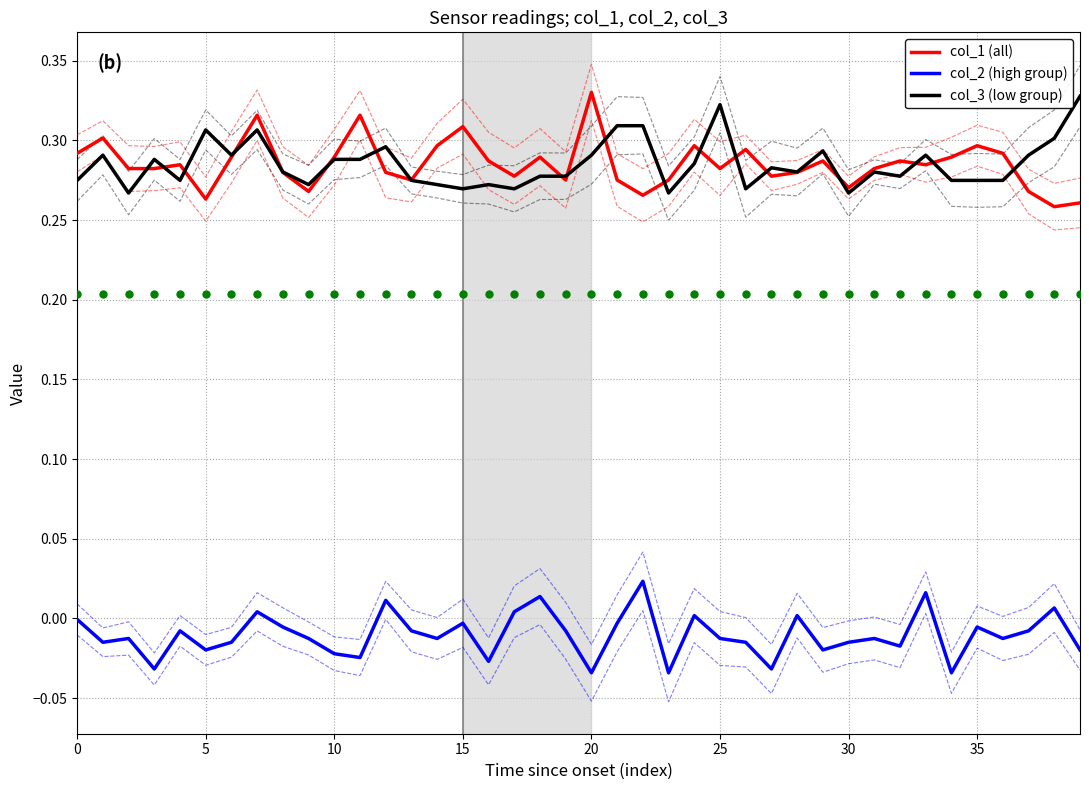

True or false: col_2 (high group) and col_3 (low group) cross at least once.

False